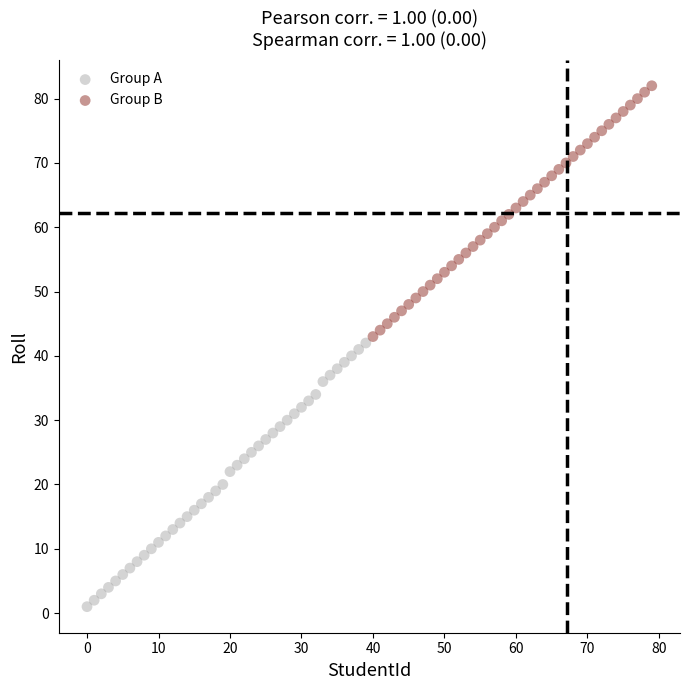

Which series has the largest Y range (max minus min)?

Group A